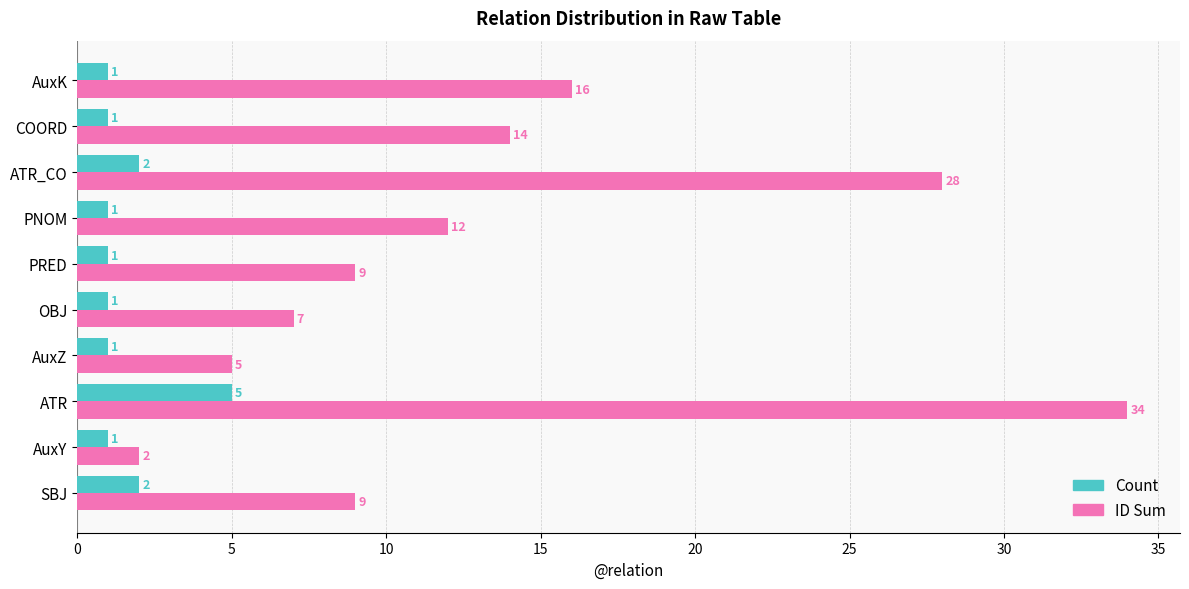

How many distinct data groups are displayed?

2